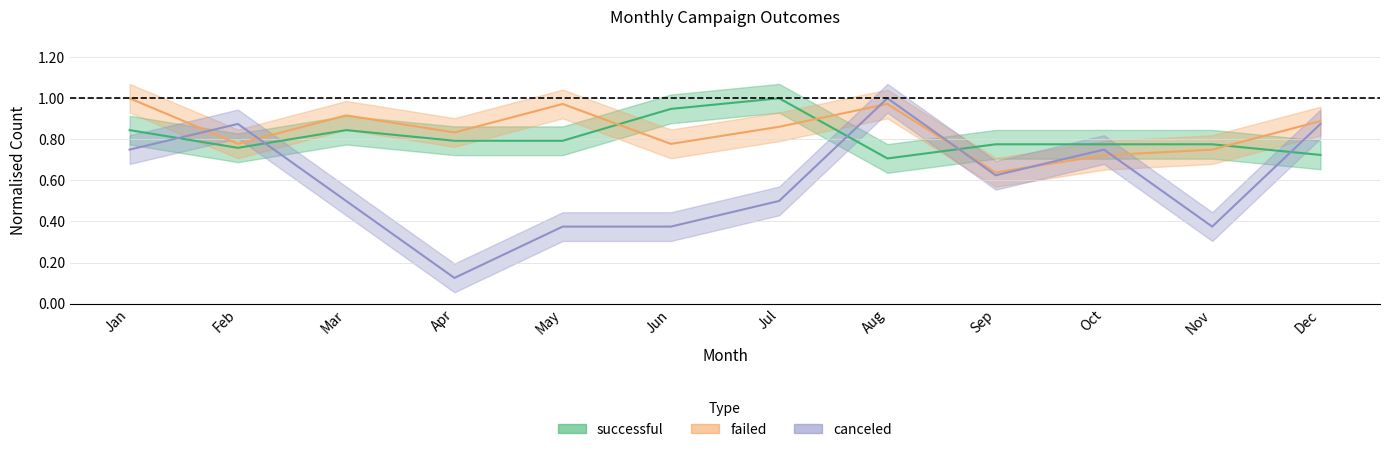

What is the difference between the failed values at Oct and Jul?

0.1